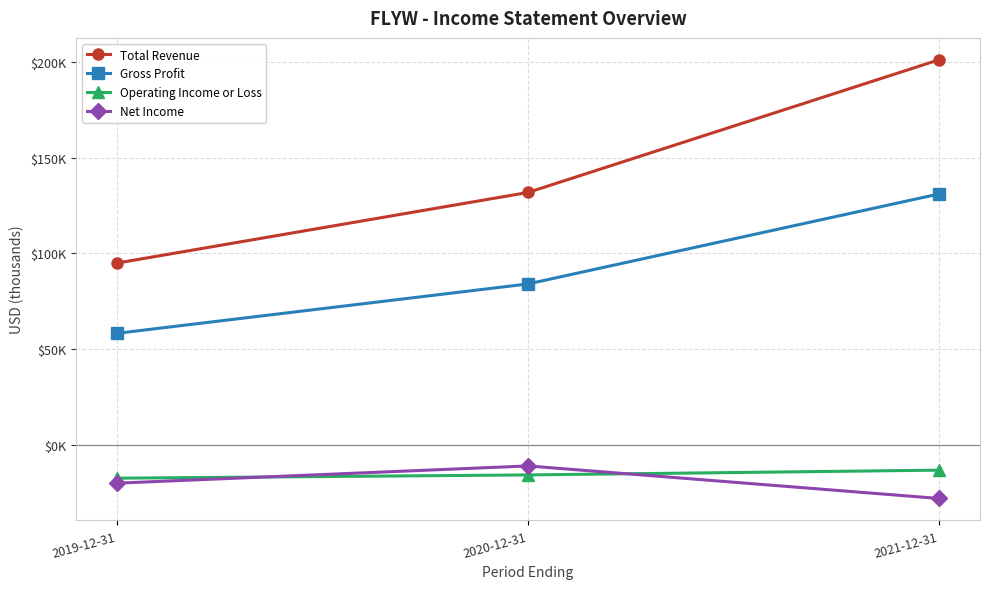

True or false: Gross Profit has a value of 58200 at 2019-12-31.

True